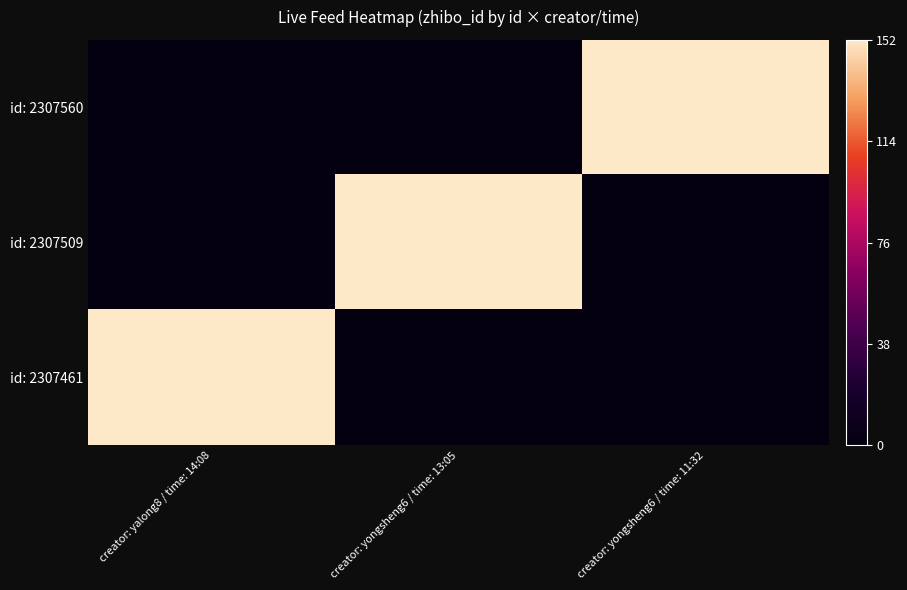

How many data points does each series have?

3